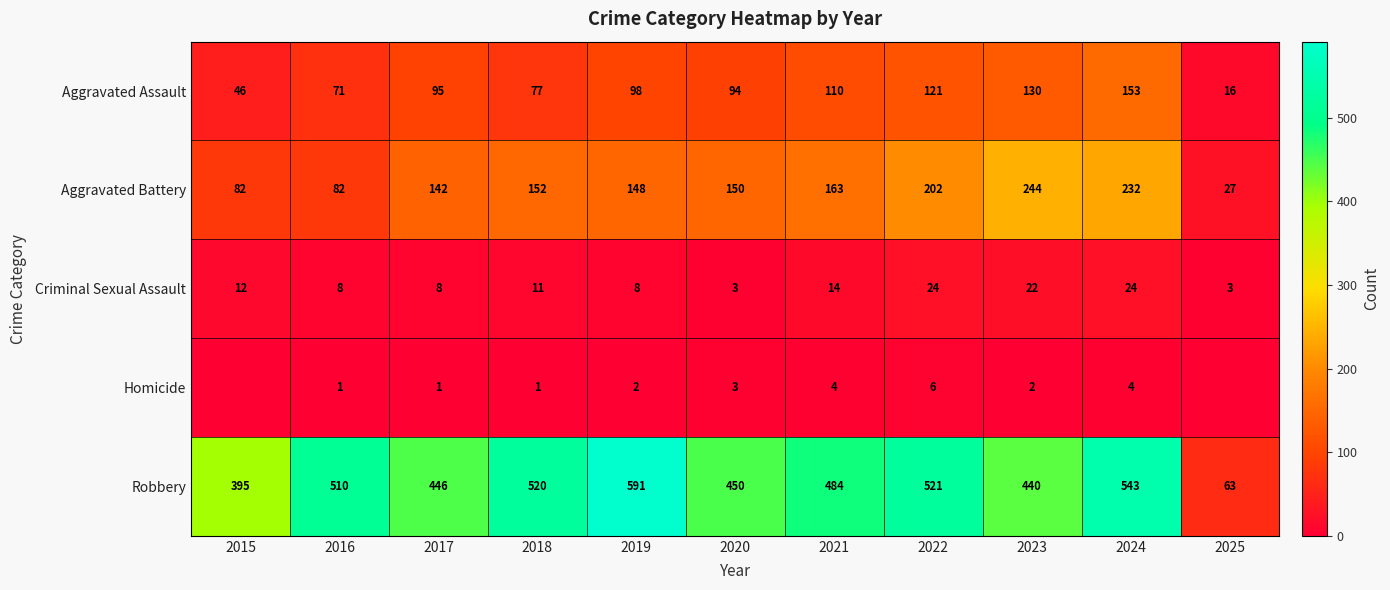

Rank the series at 2024 from lowest to highest value.

Homicide, Criminal Sexual Assault, Aggravated Assault, Aggravated Battery, Robbery